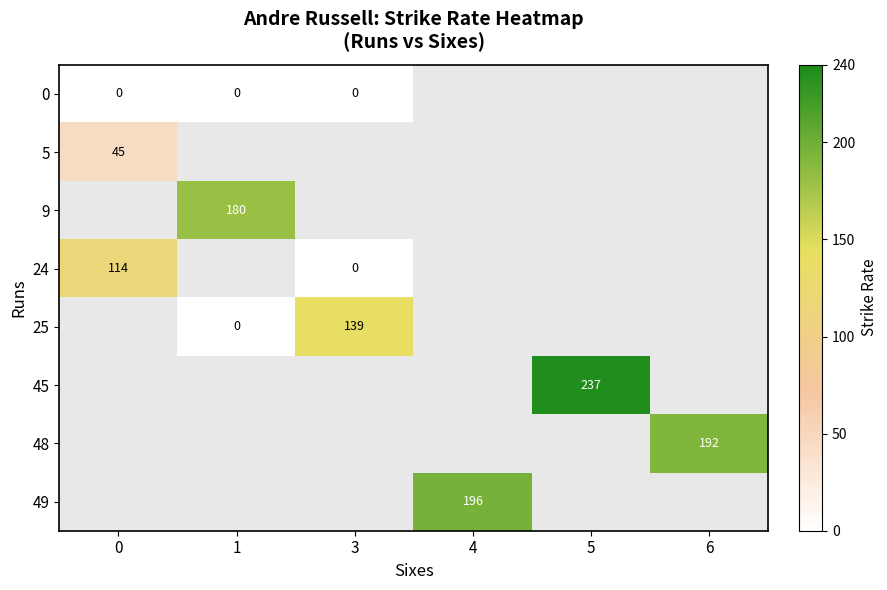

True or false: 24 has a value of 79 at 0.

False